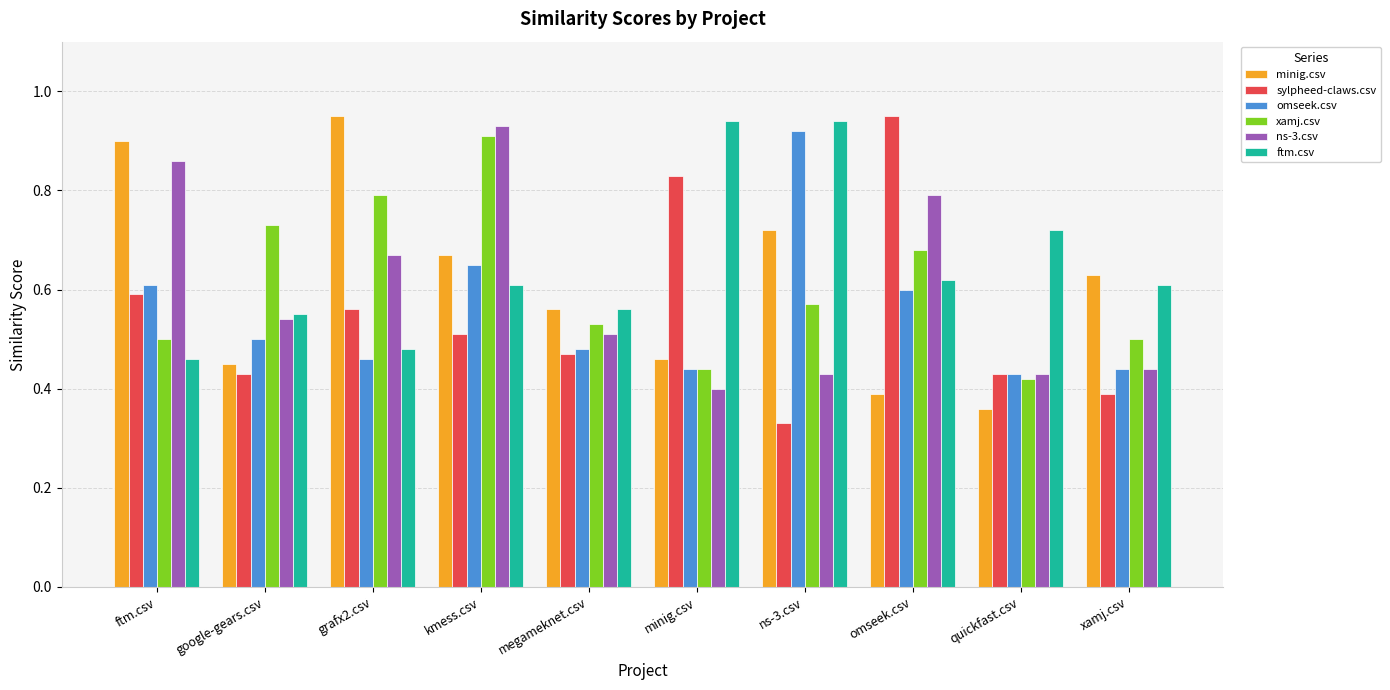

Which series changed the most between kmess.csv and xamj.csv?

ns-3.csv